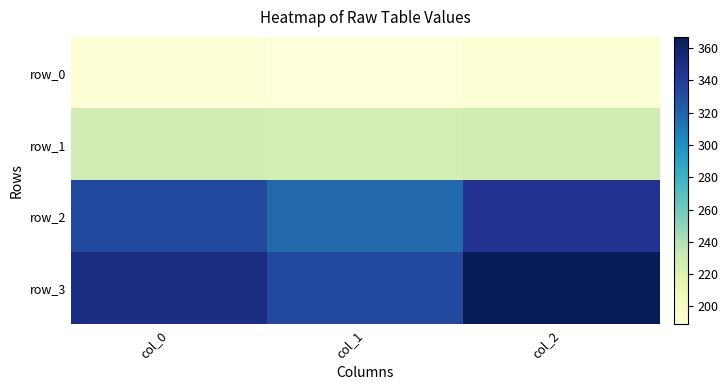

At how many categories does at least one series exceed 251?

3